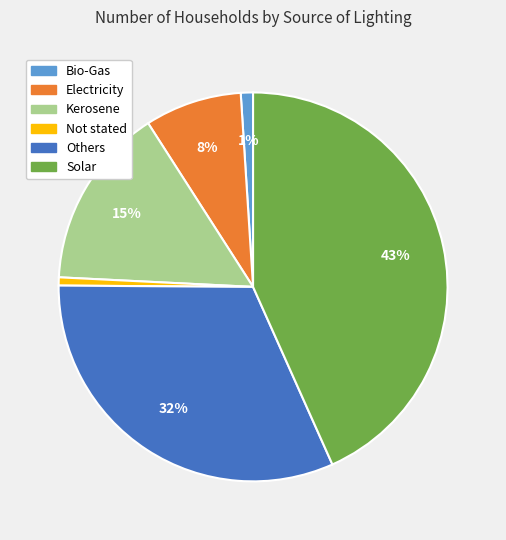

True or false: Solar accounts for 43% of the total.

True